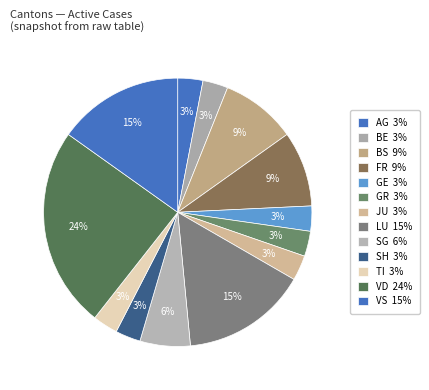

How many segments does this pie chart have?

13